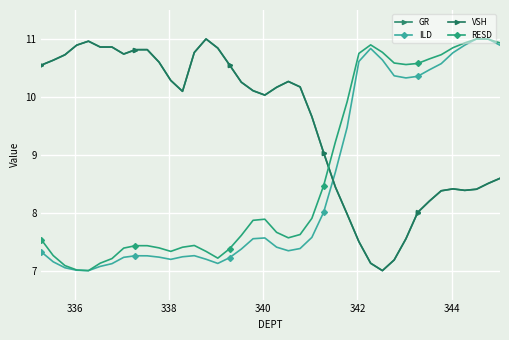

What is the minimum value for ILD?

7.0